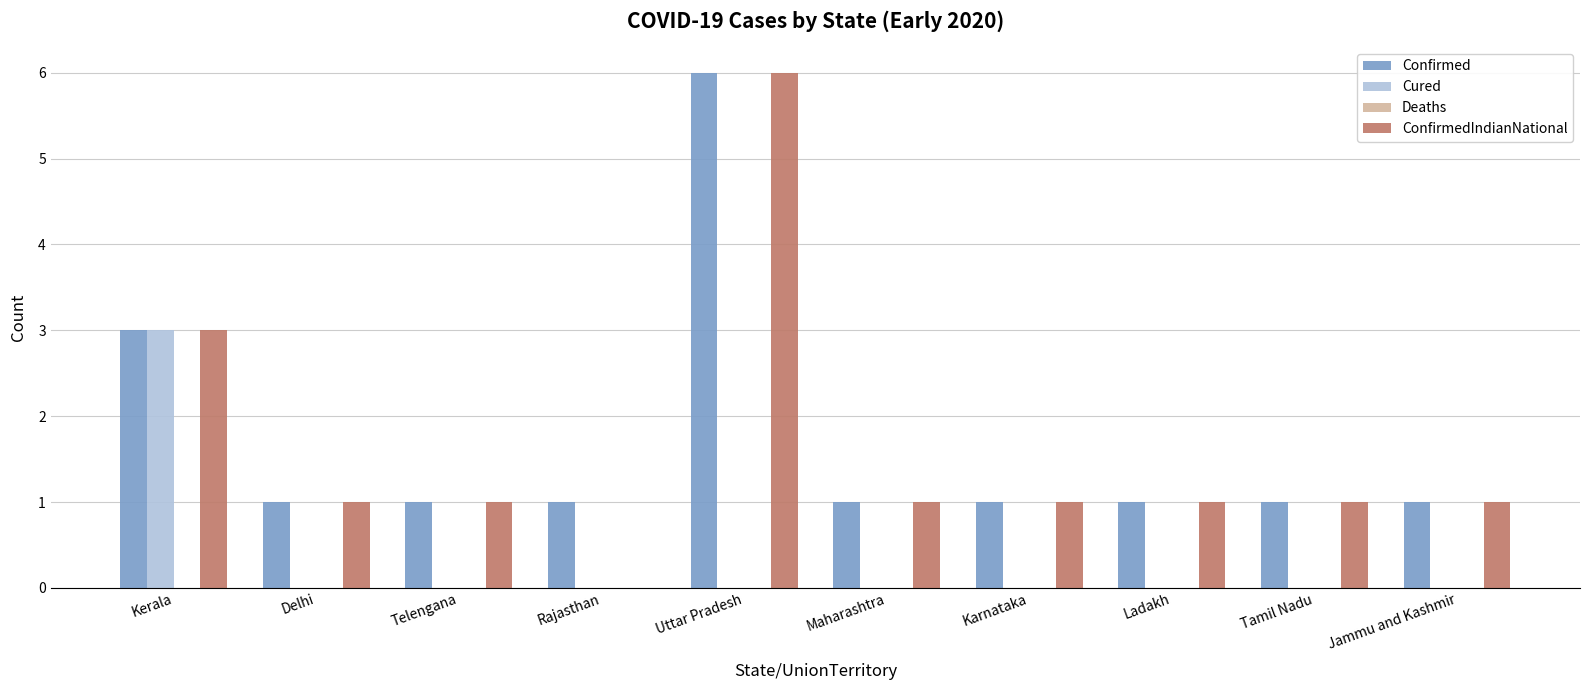

Which category has the highest value in the Cured series?

Kerala